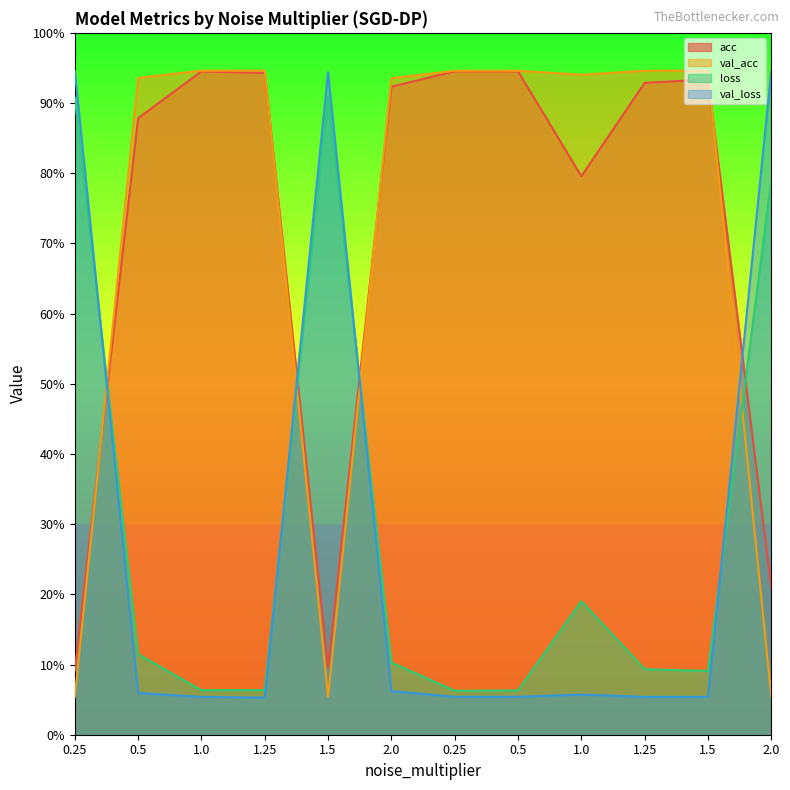

Which category has the lowest value in the val_acc series?

0.25